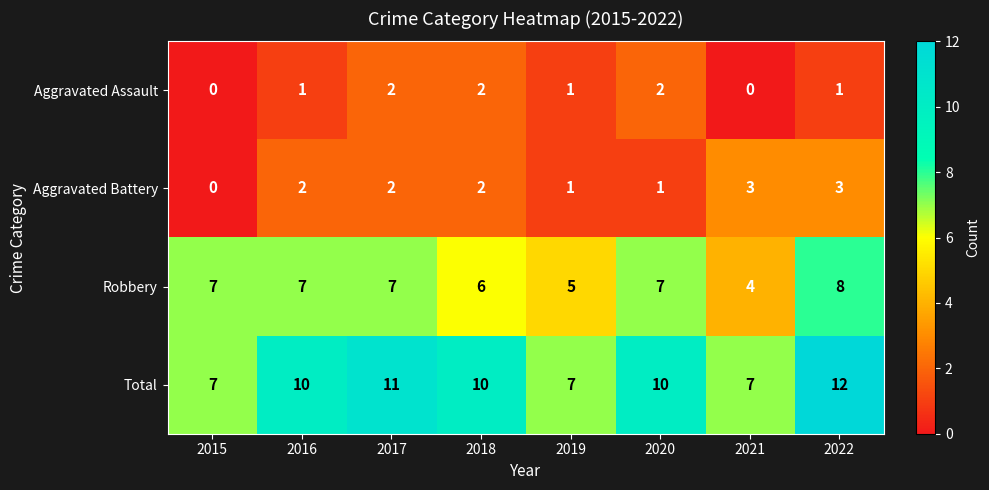

What is the difference between the second highest and minimum values in the Robbery series?

3